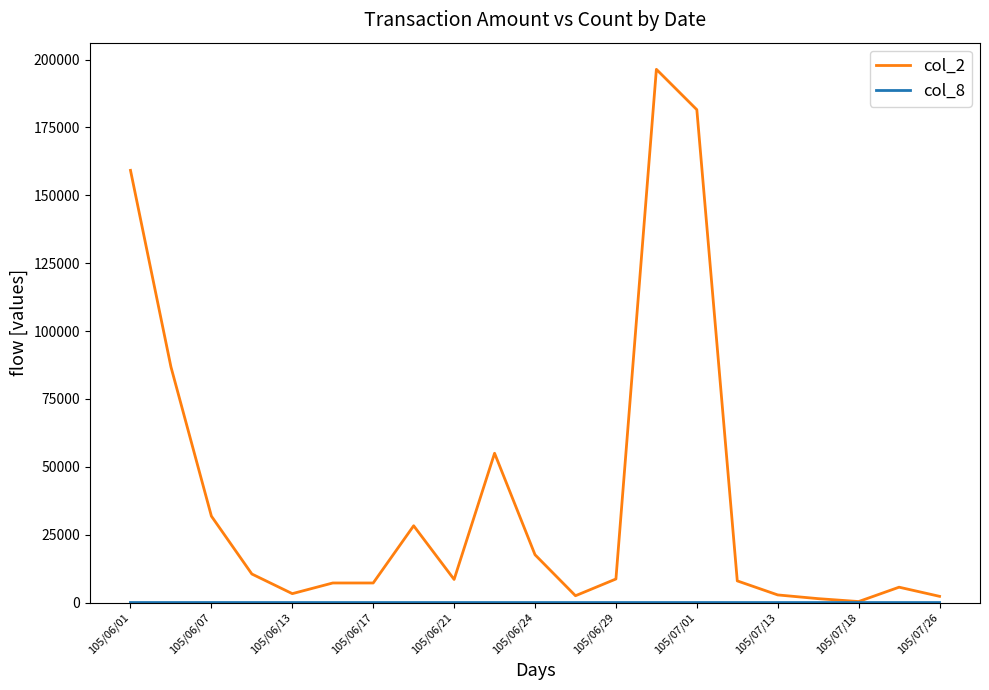

What is the maximum value shown in the chart?

196420